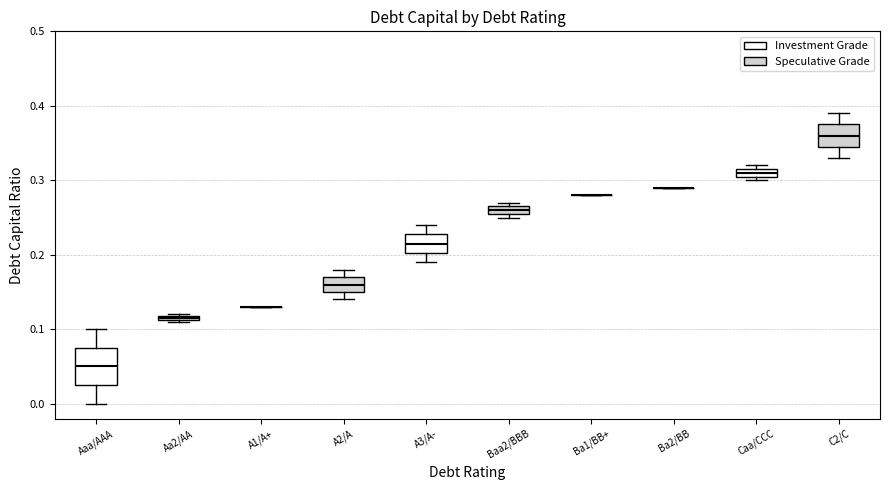

Where is the lower edge of the box for Baa2/BBB on the y-axis? The values are not printed on the chart, so give them approximately, as read against the axis.

0.26